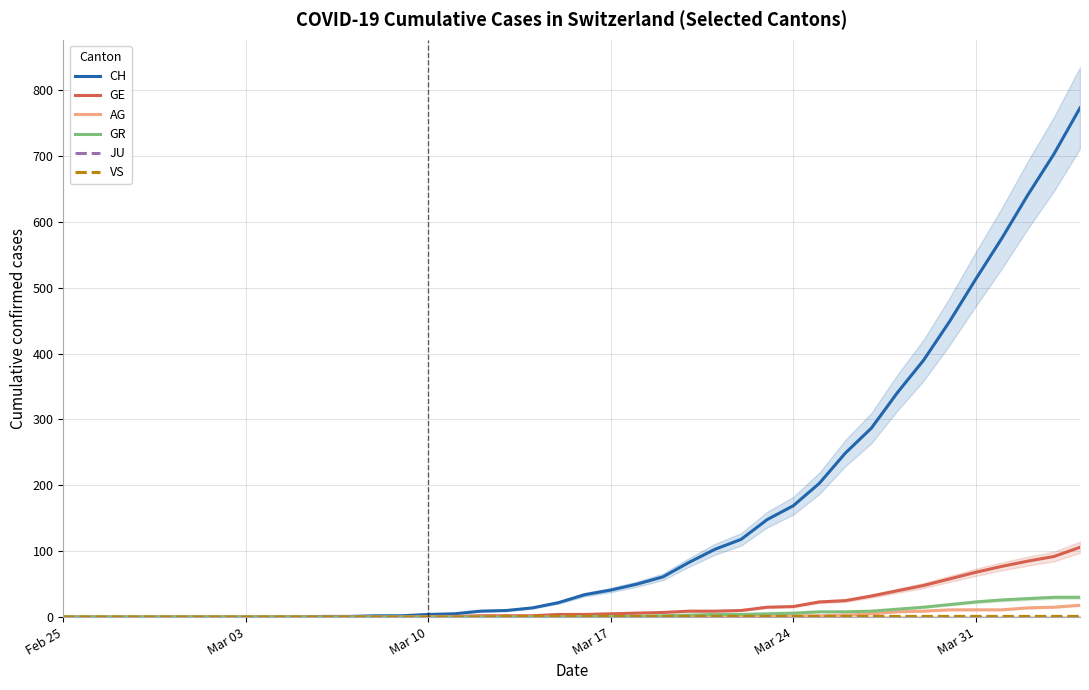

What is the maximum value for GE?

106